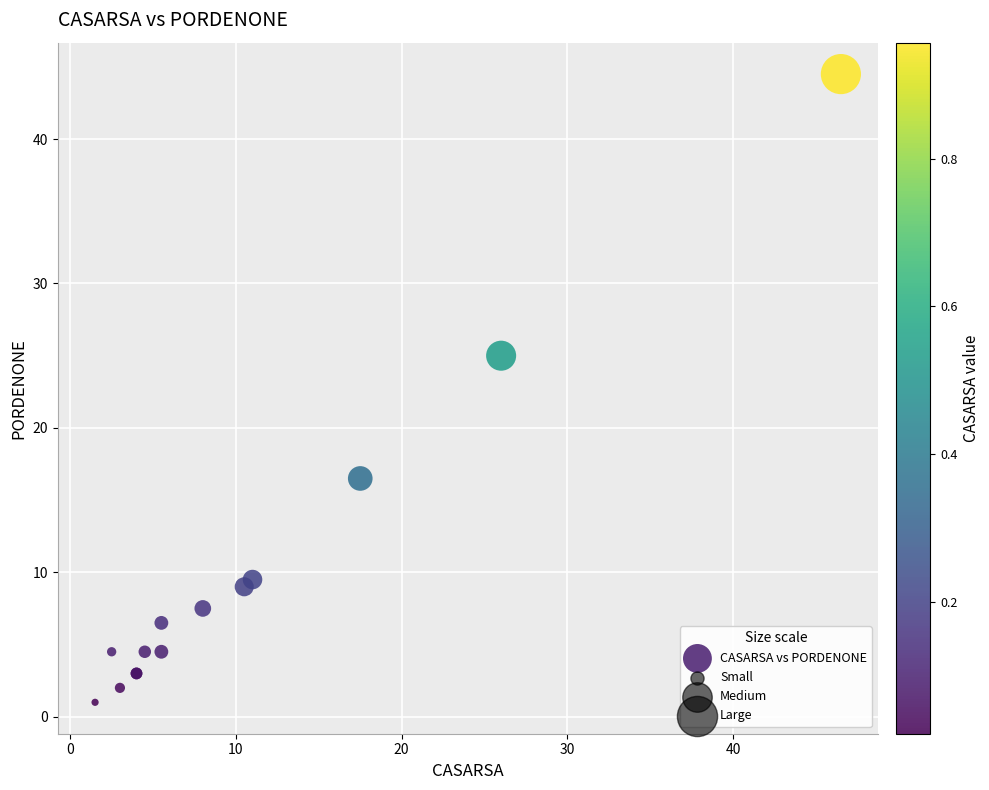

What Y value in the scatter plot is closest to 22?

25.0